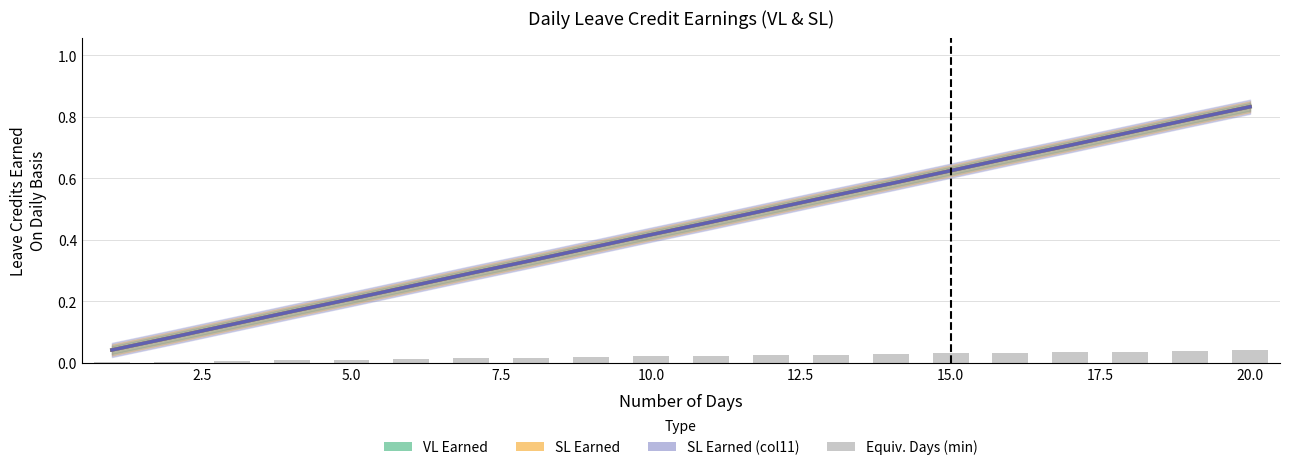

How many groups of bars are there?

20